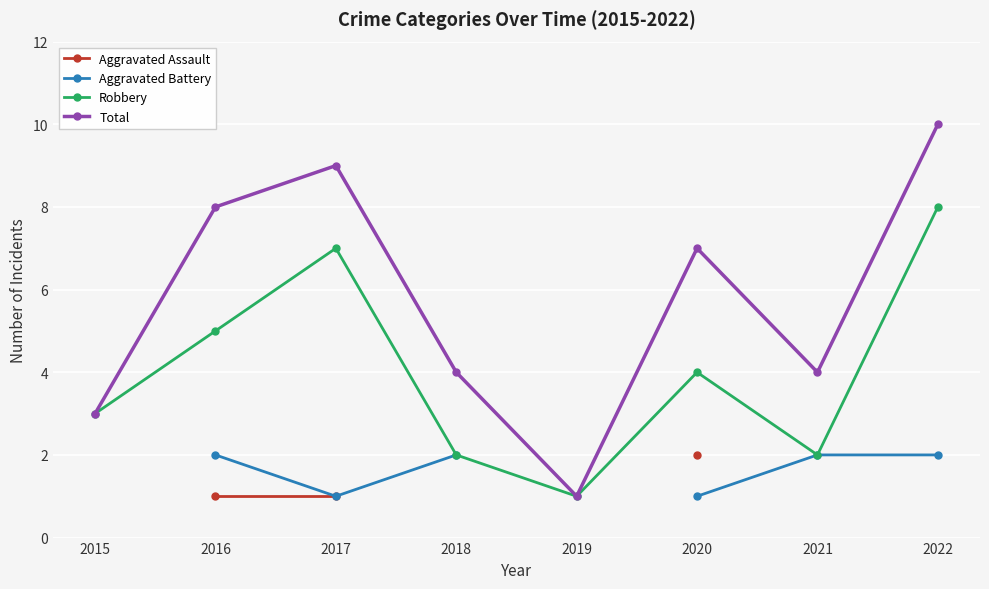

What is the value of the Aggravated Assault point at the 2nd from the left?

1.0